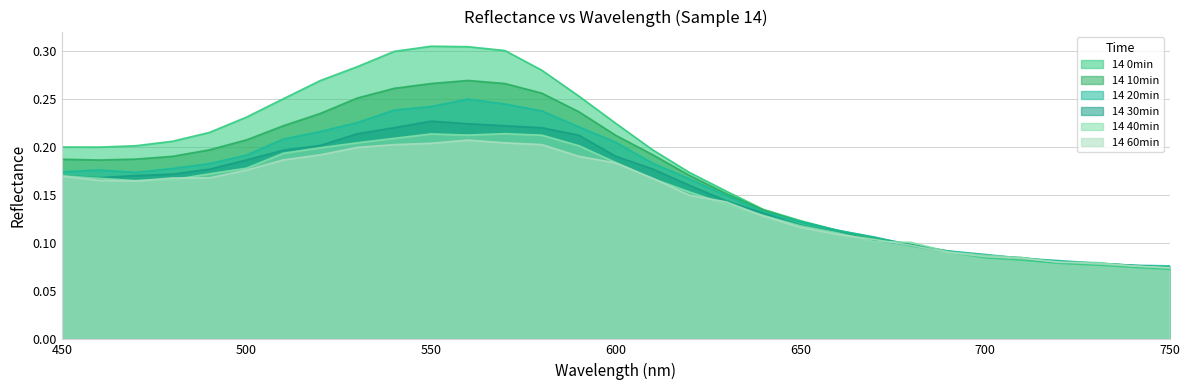

What is the minimum value for 14 60min?

0.1